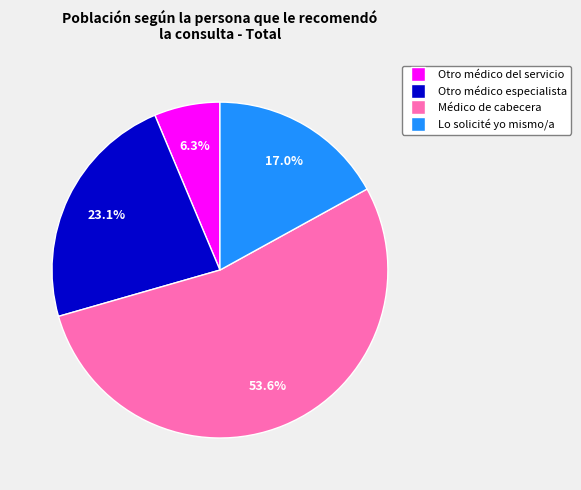

Count the number of slices in the pie.

4